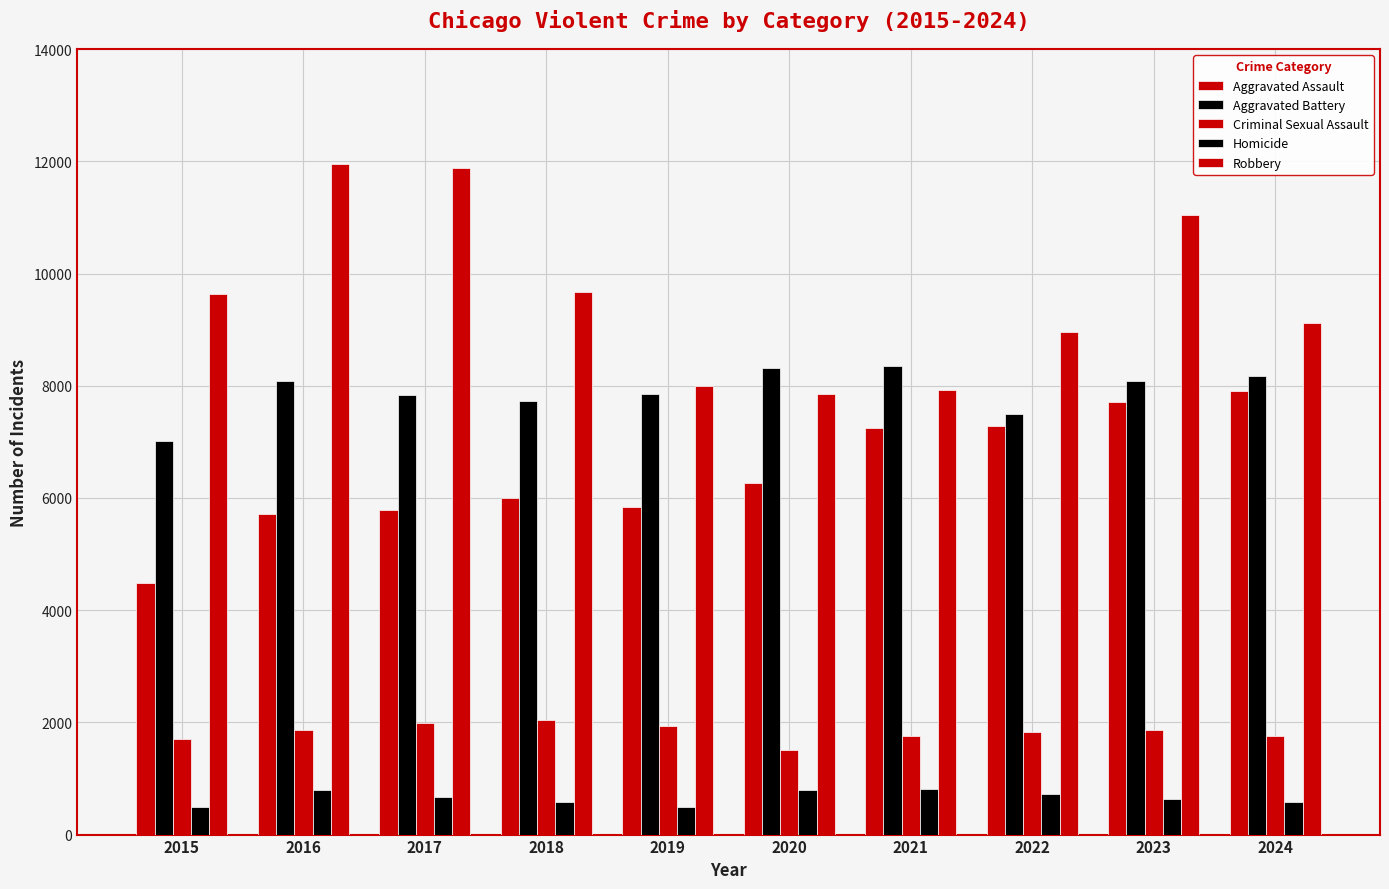

What is the total value across all series at 2016?

28411